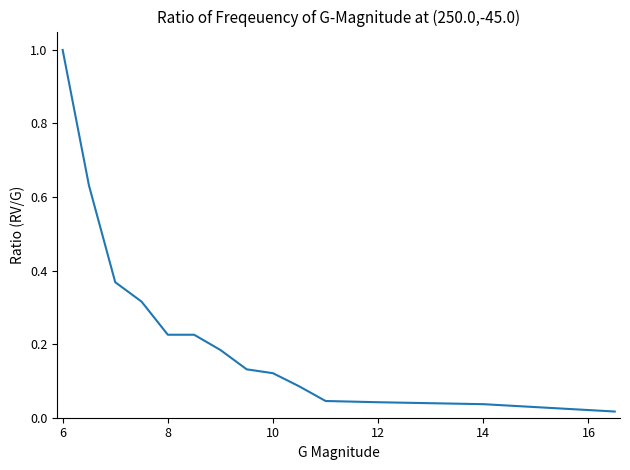

What is the maximum value shown in the chart?

1.0